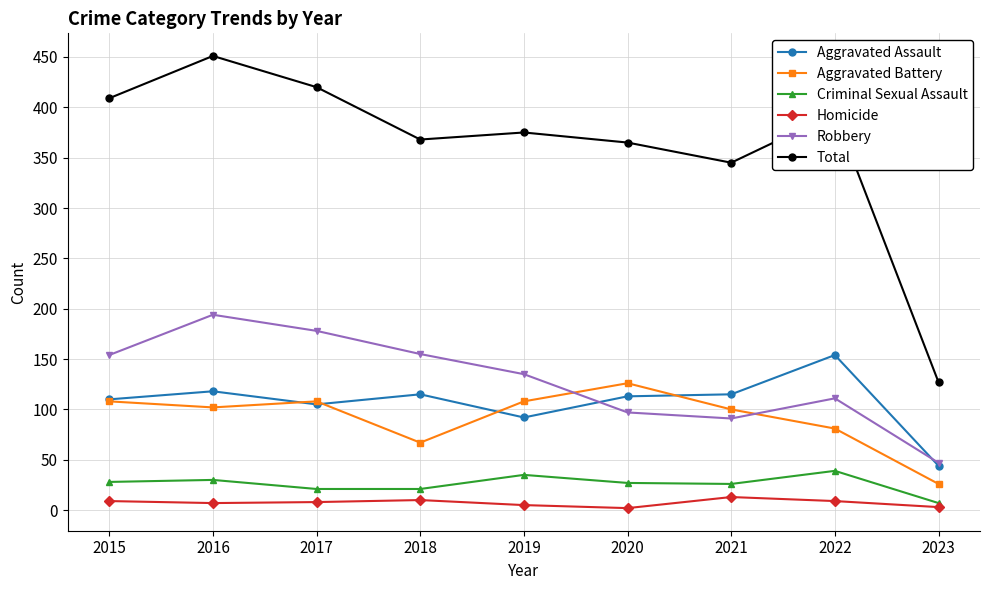

At which category does Aggravated Assault reach its first local valley?

2017